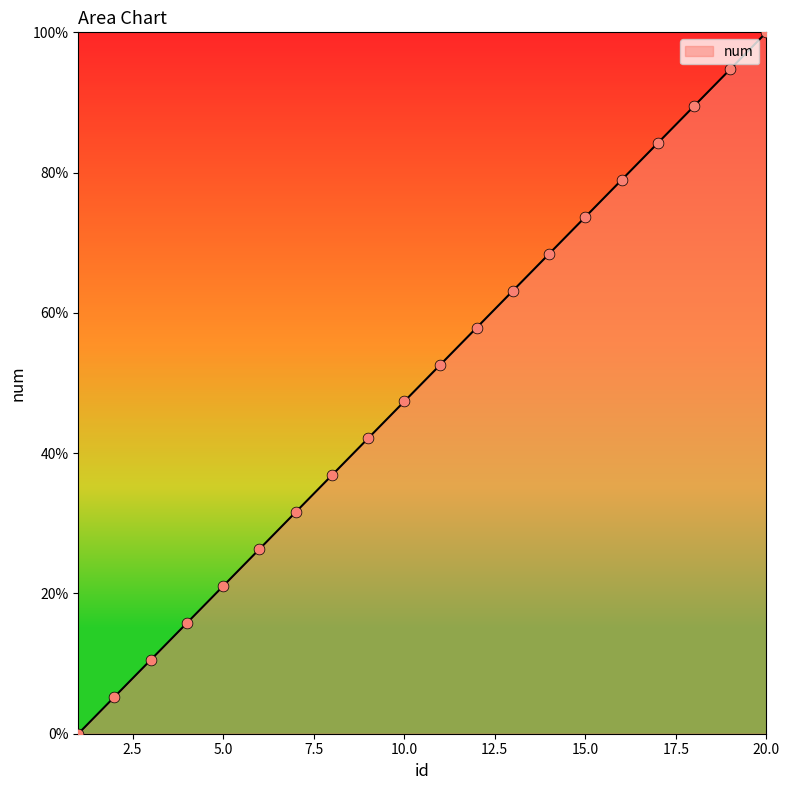

What is the difference between the maximum and minimum values?

100.0